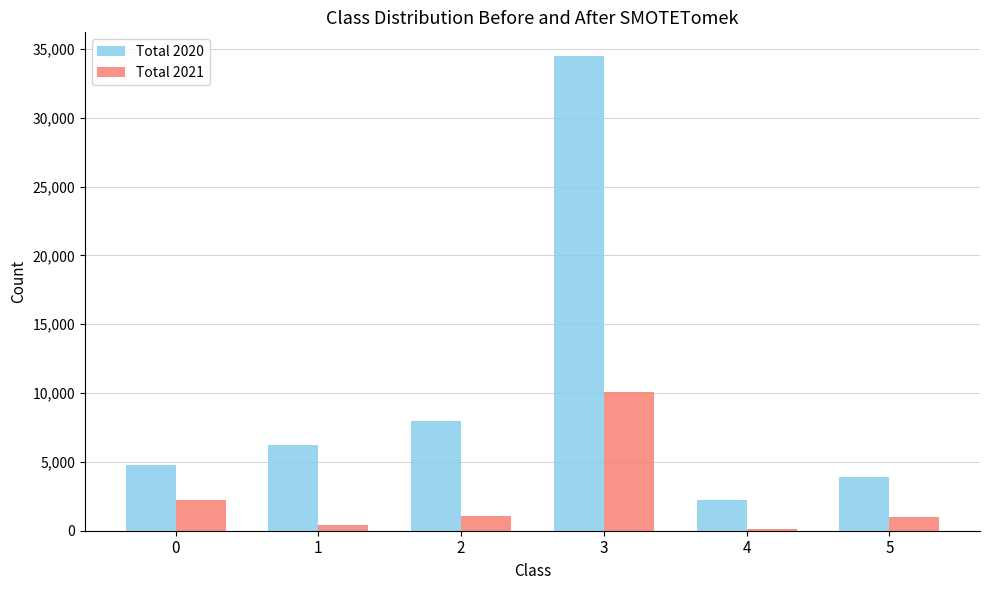

Is the value of Total 2021 at 1 greater than the value of Total 2020 at 3?

No